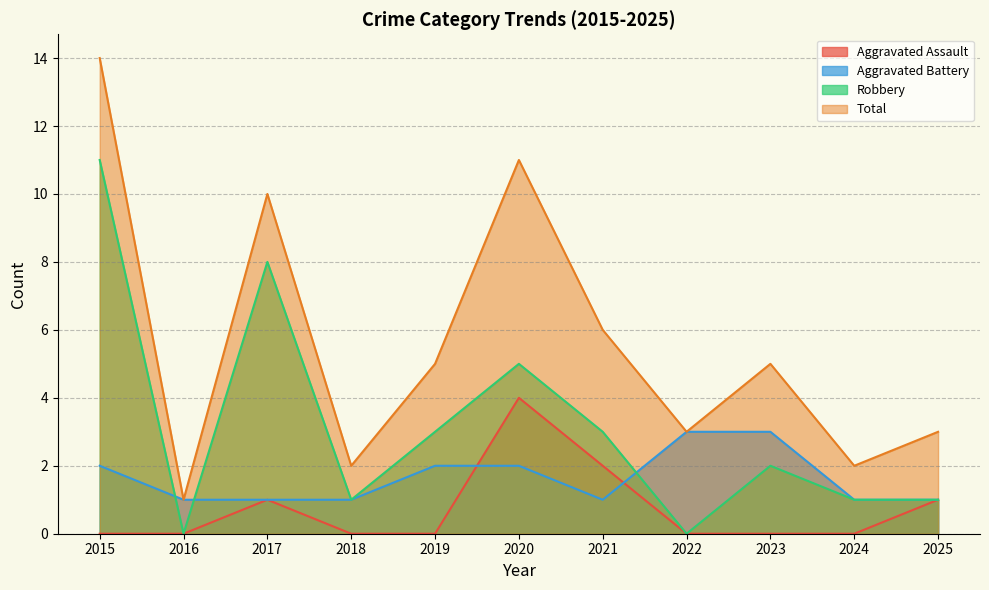

What is the average value of the Total series?

6